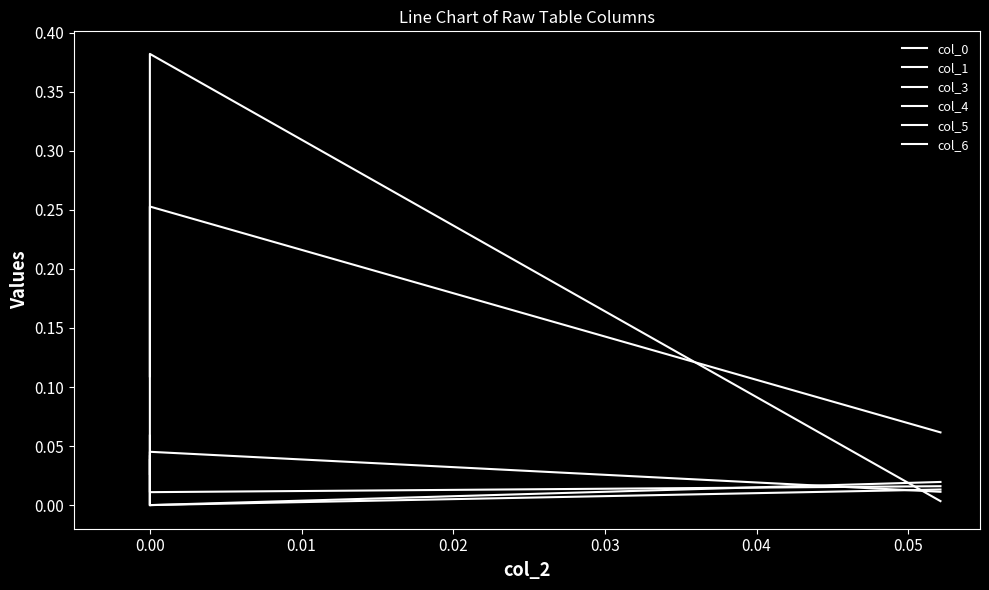

Rank the series by their maximum value, from highest to lowest.

col_0, col_4, col_5, col_1, col_6, col_3